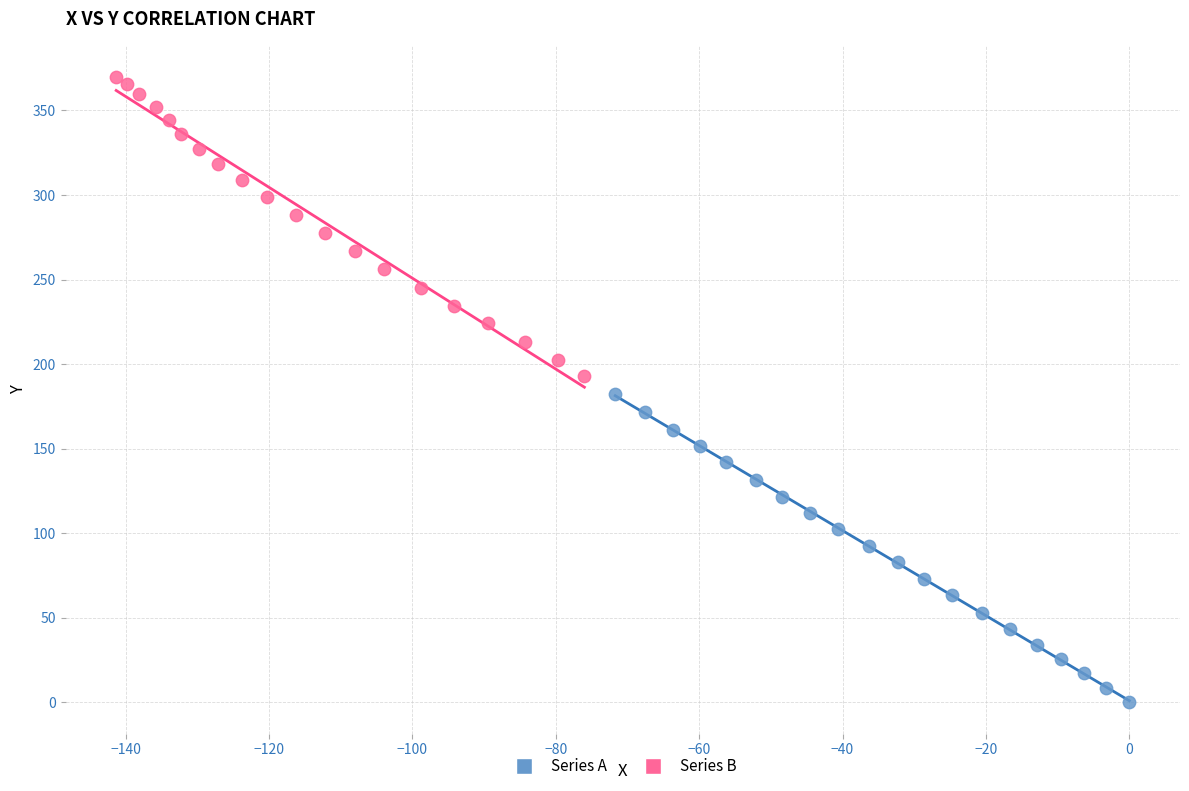

Which series reaches the minimum Y coordinate?

Series A